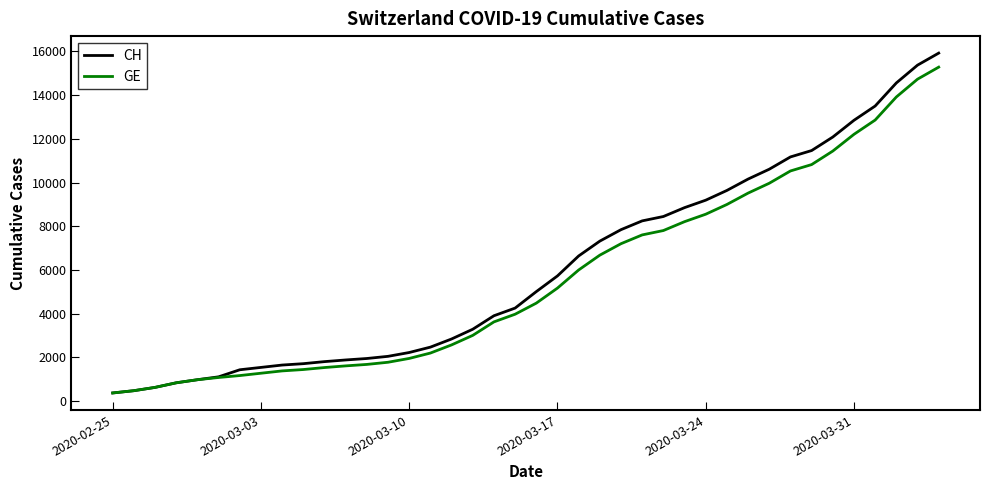

Is this an area chart (filled region under the line)?

No